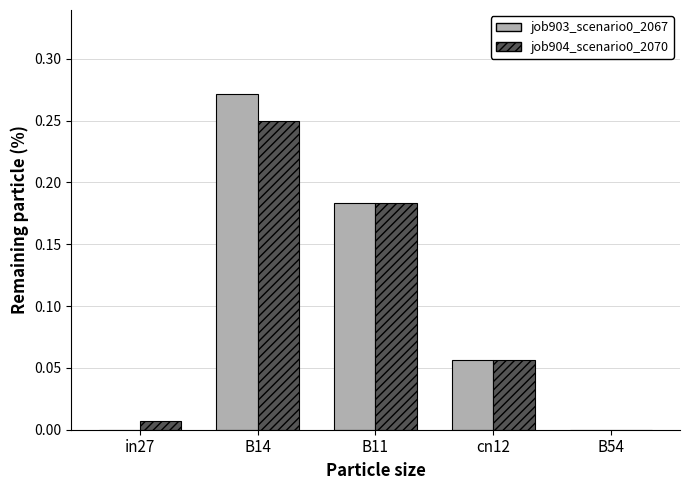

What is the total value across all series at B14?

0.5